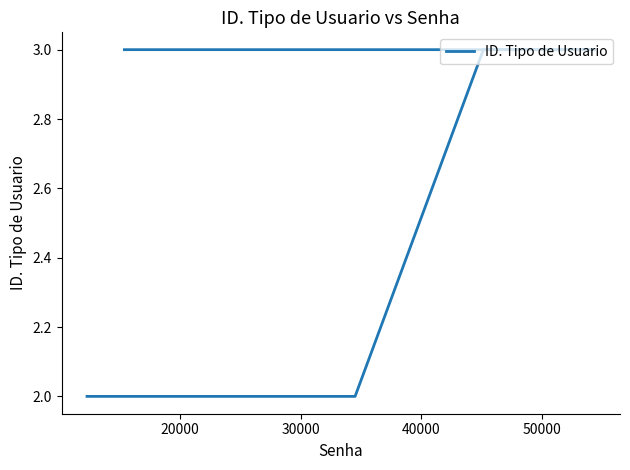

The chart shows a value of 1 at 40000. True or false?

False